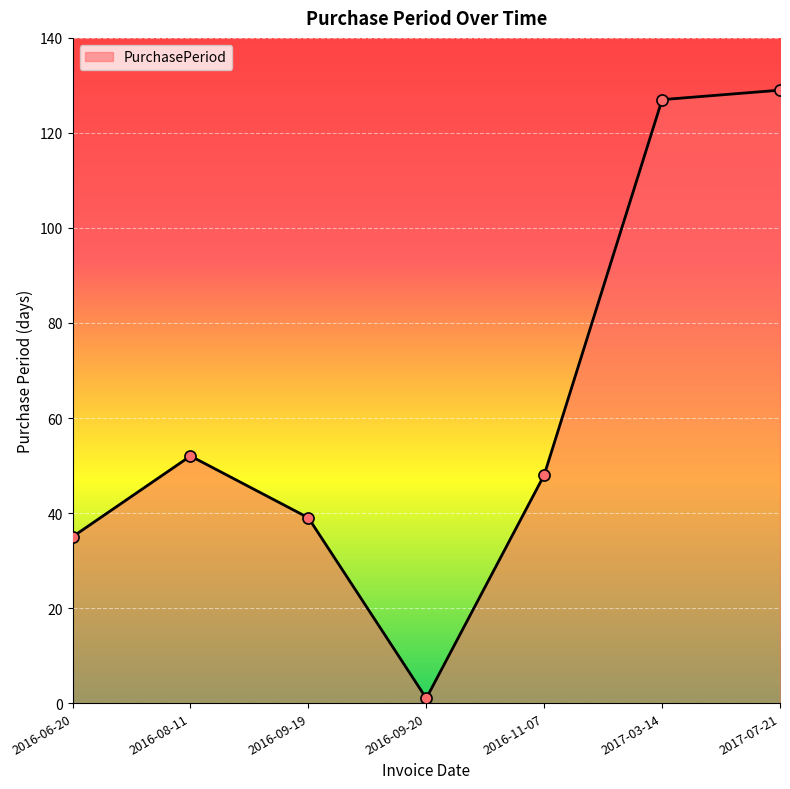

Rank the categories by value from lowest to highest.

2016-09-20, 2016-06-20, 2016-09-19, 2016-11-07, 2016-08-11, 2017-03-14, 2017-07-21